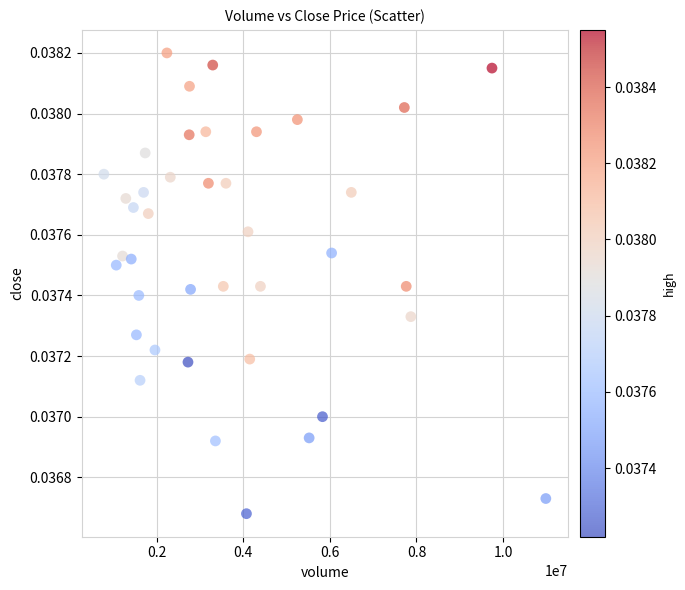

What is the range of X values (max minus min)?

10208366.0